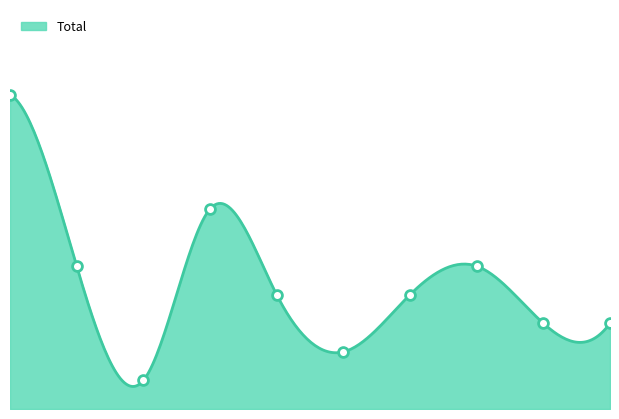

Between 2019 and 2022, which is larger?

2022